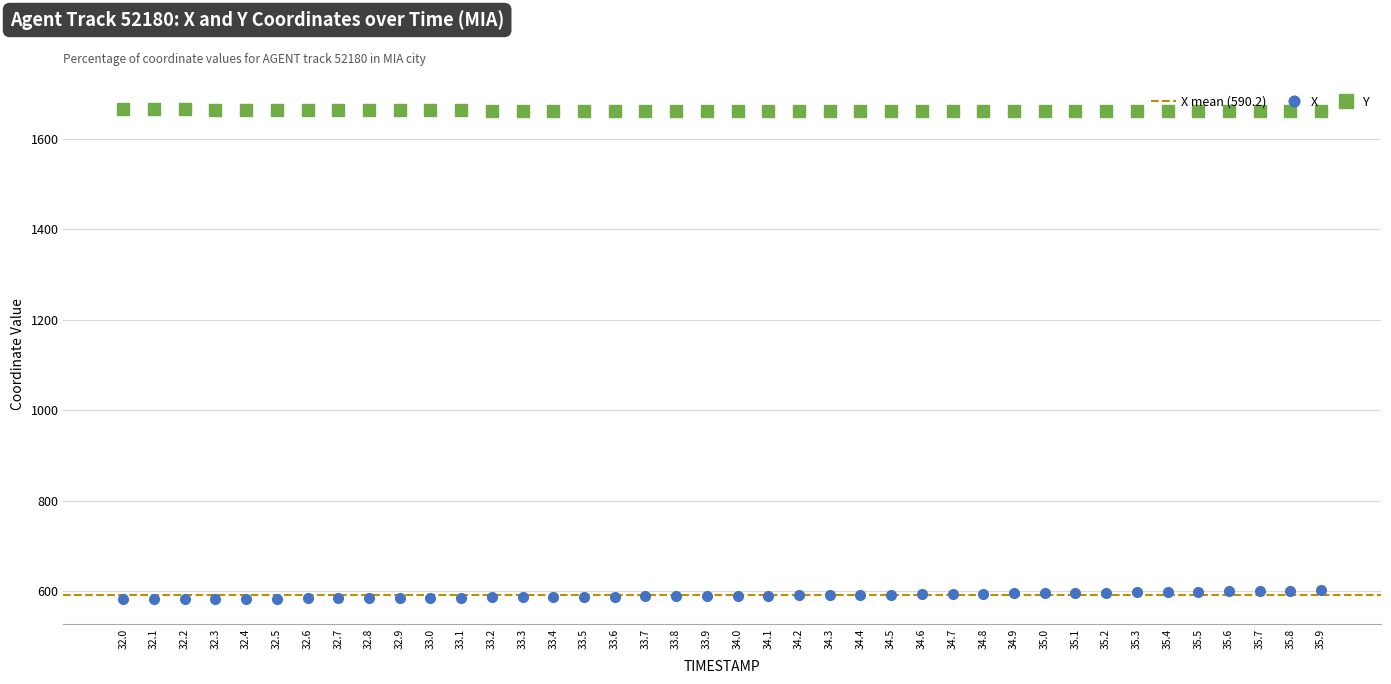

Read the X value at 33.4.

586.7